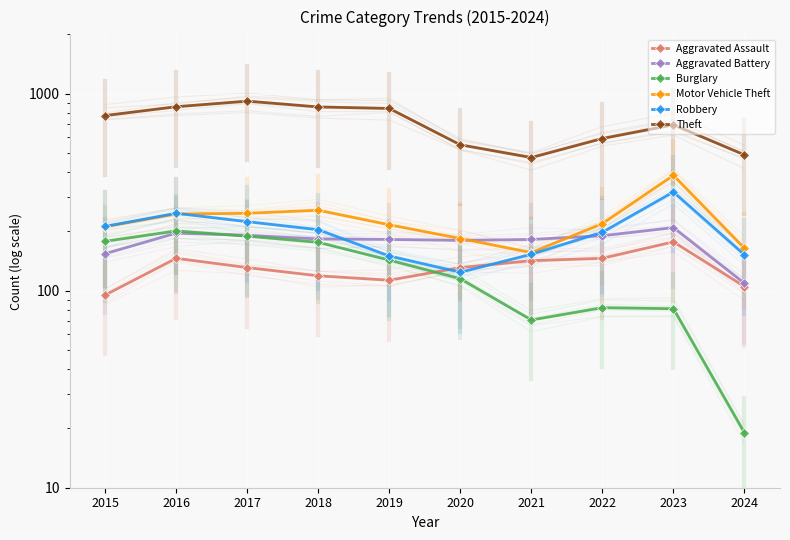

Between 2015 and 2018, which series saw the biggest shift?

Theft